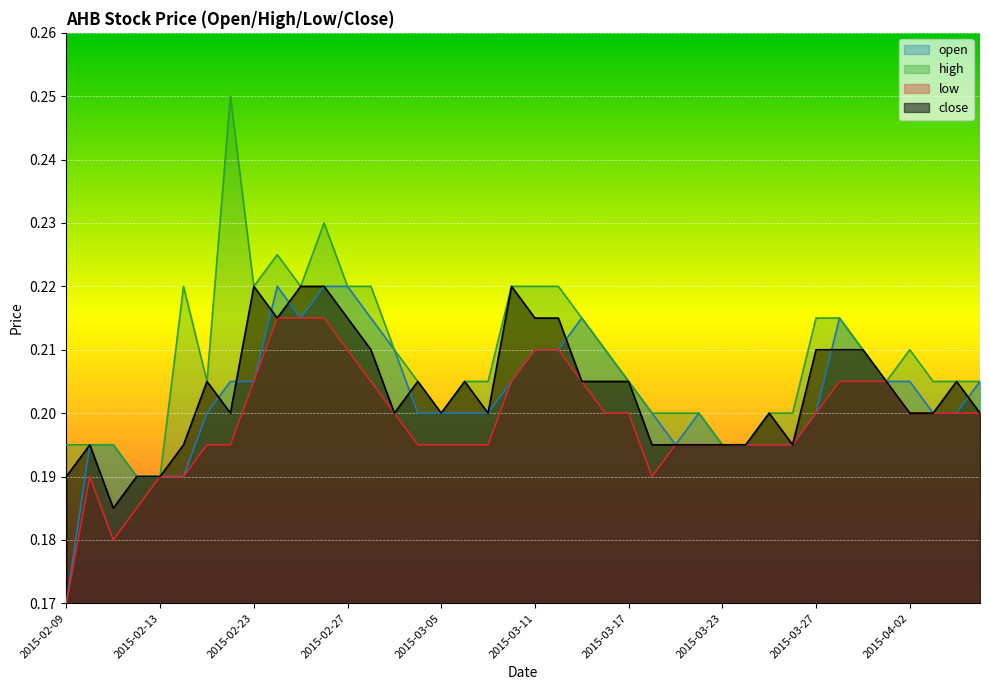

True or false: high has a value of 0.3 at 2015-03-18.

False